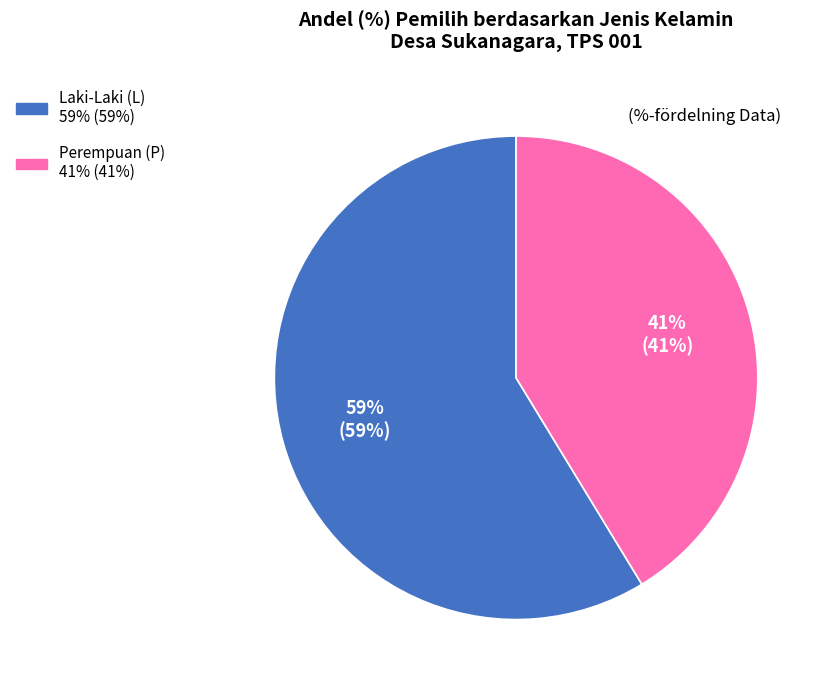

How many segments does this pie chart have?

2